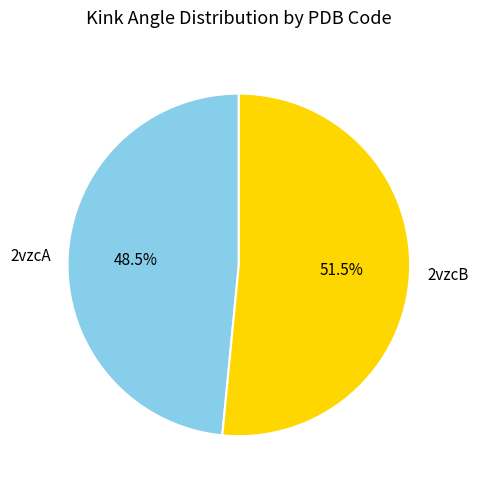

How many slices are in this pie chart?

2